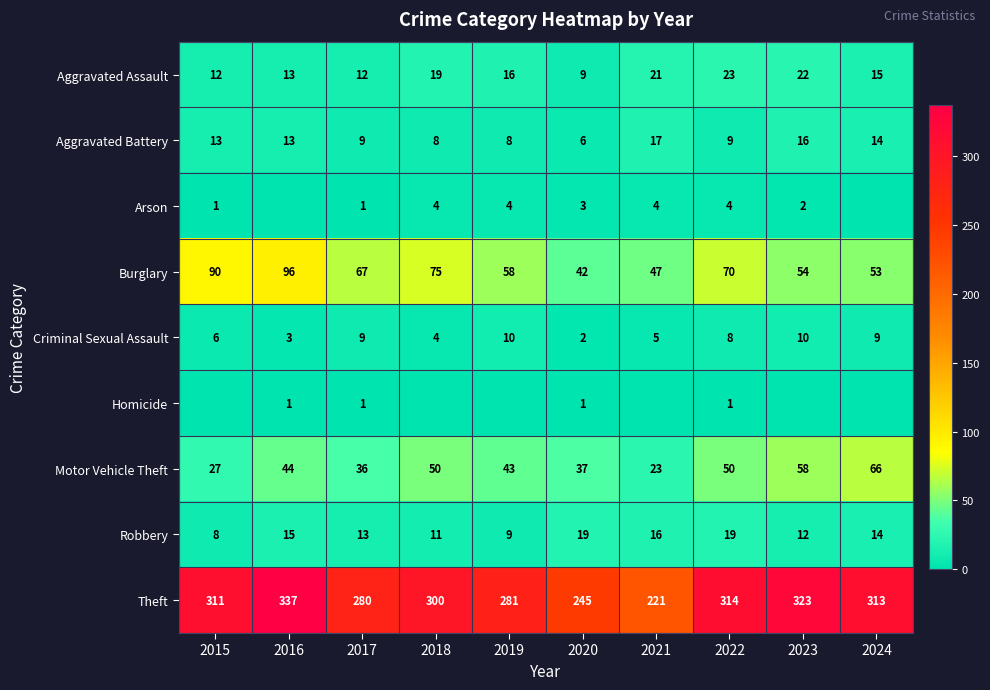

What is the total value across all series at 2020?

364